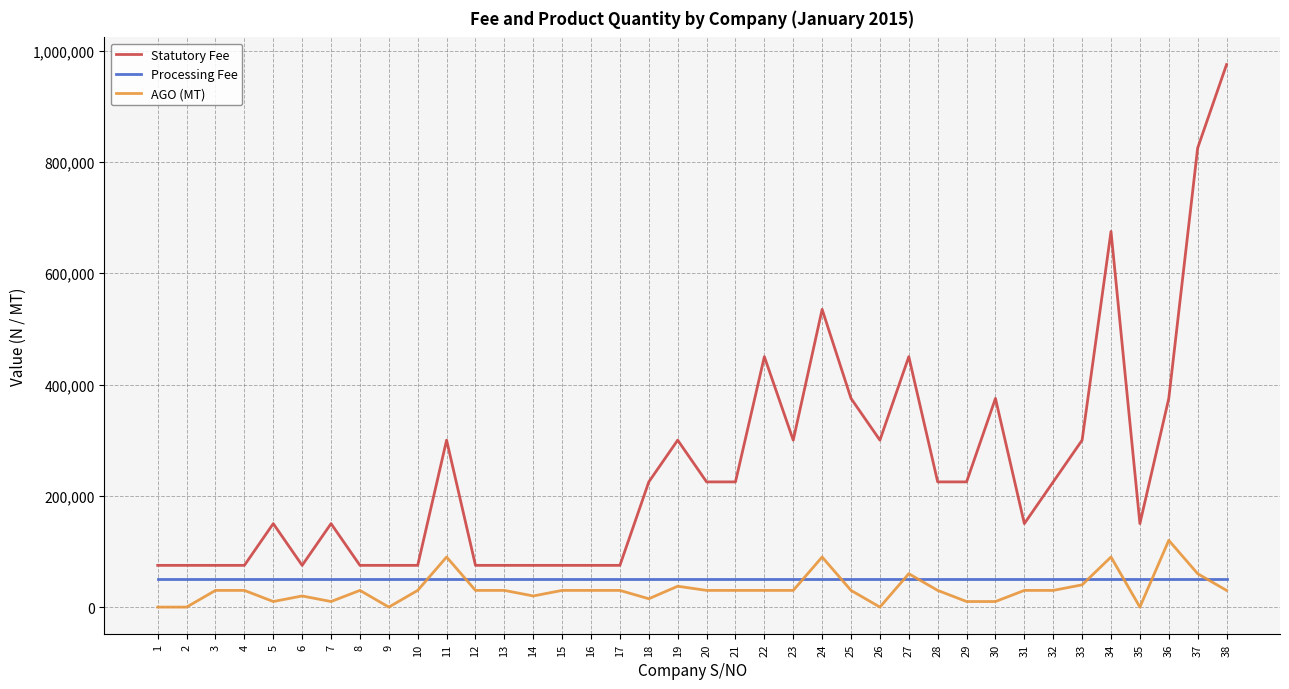

Read the AGO (MT) value at 32.

30000